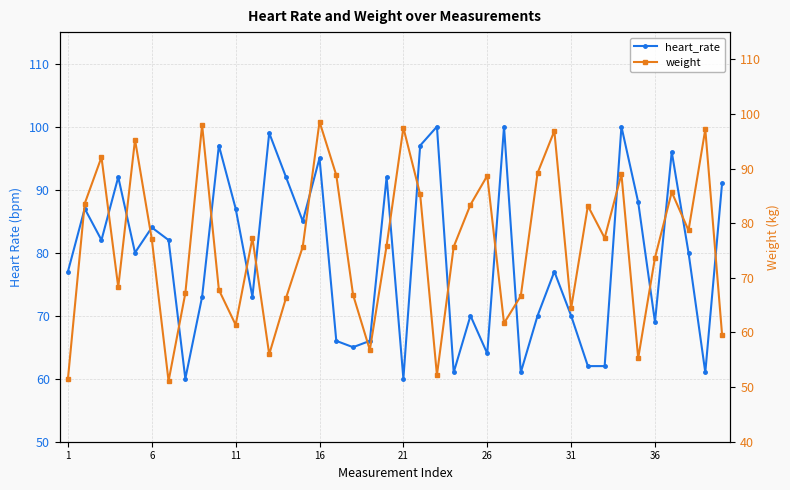

Is it true that weight equals 51.5 at 1?

True